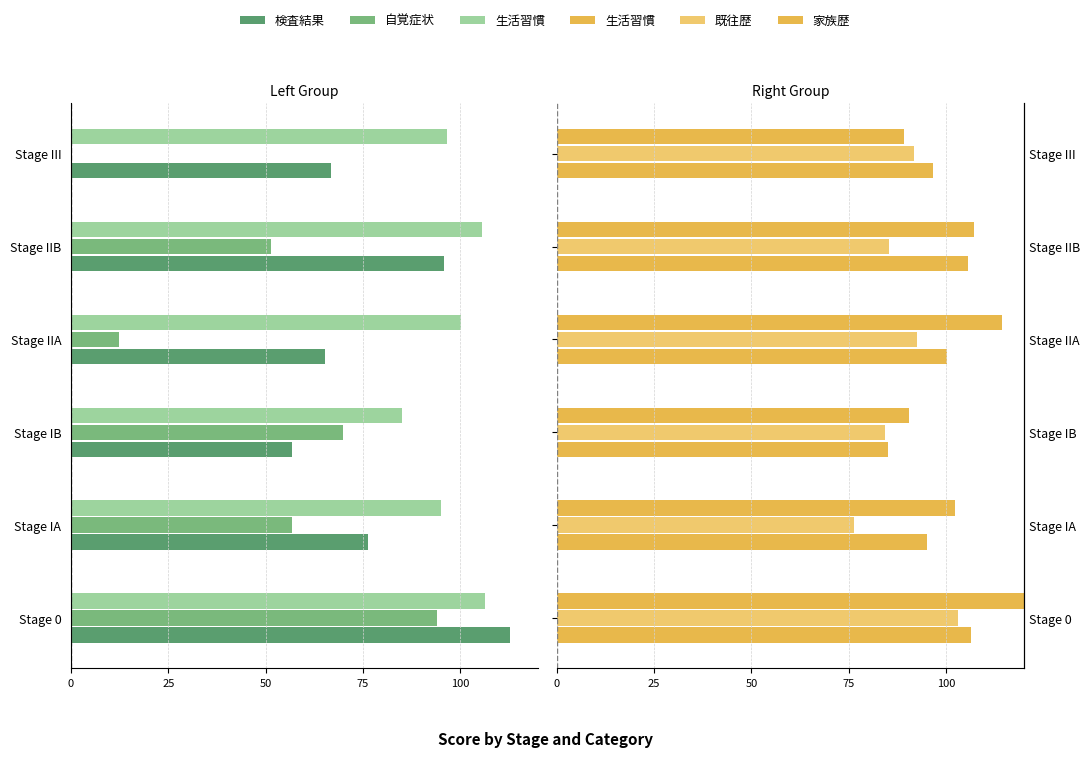

Which series has the widest spread of values?

自覚症状